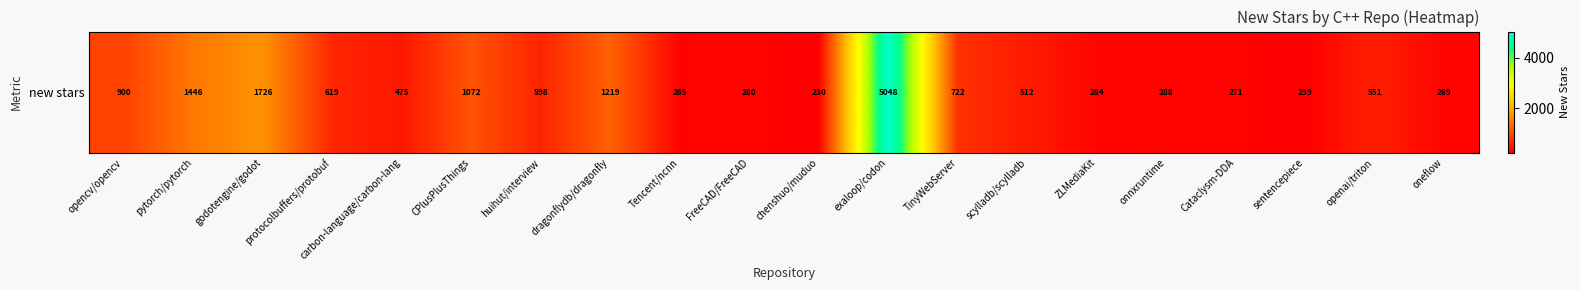

Rank the categories by value from lowest to highest.

chenshuo/muduo, sentencepiece, Tencent/ncnn, oneflow, Cataclysm-DDA, FreeCAD/FreeCAD, ZLMediaKit, onnxruntime, carbon-language/carbon-lang, scylladb/scylladb, openai/triton, huihut/interview, protocolbuffers/protobuf, TinyWebServer, opencv/opencv, CPlusPlusThings, dragonflydb/dragonfly, pytorch/pytorch, godotengine/godot, exaloop/codon